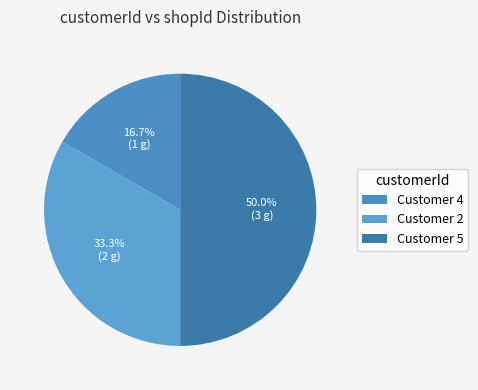

How many segments does this pie chart have?

3